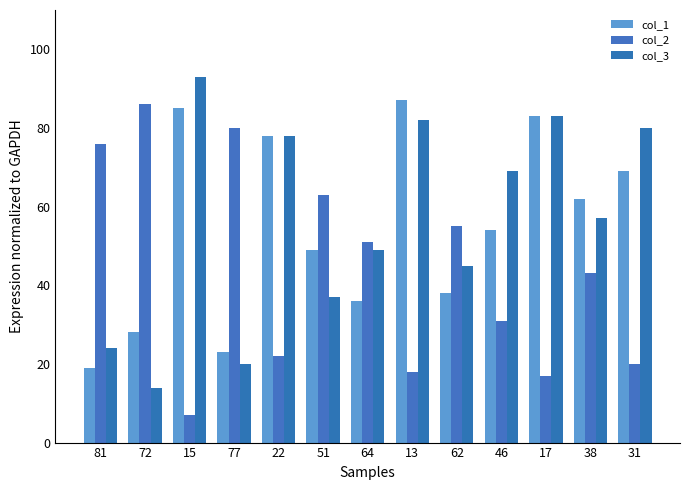

Which label corresponds to the smallest value in the chart?

15